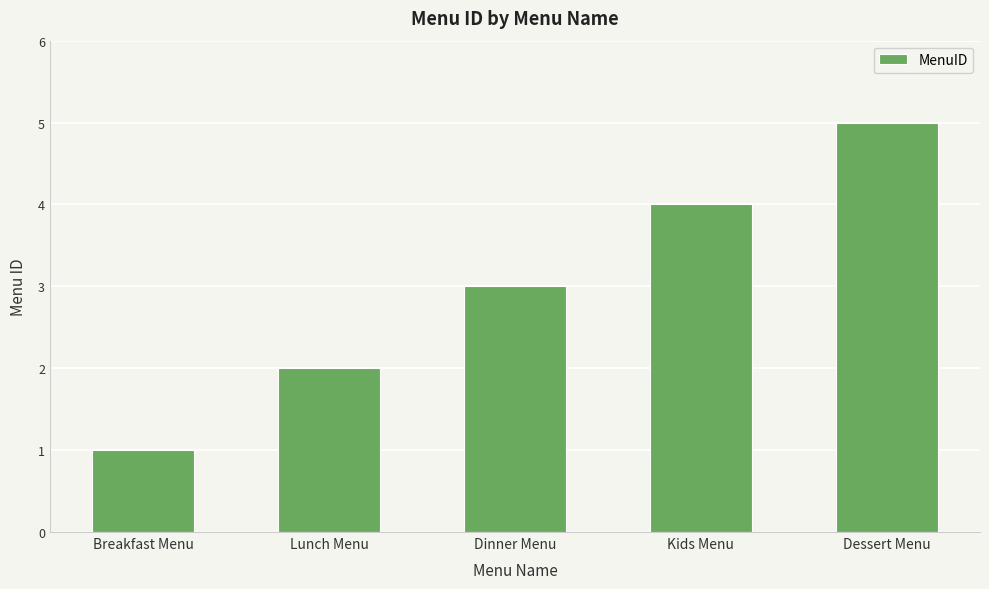

How many bars are there in total?

5